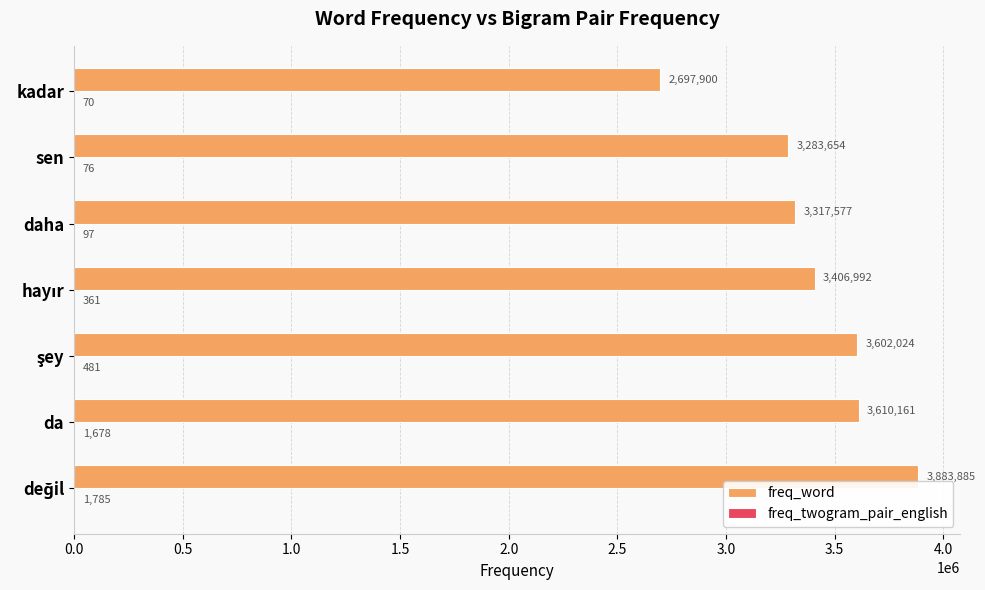

What is the greatest value displayed?

3883885